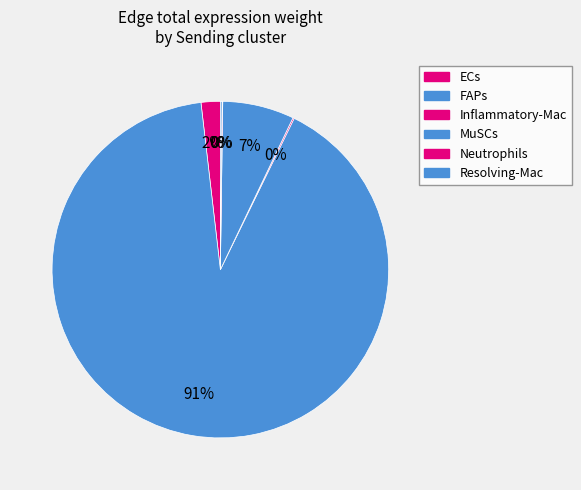

Count the number of slices in the pie.

6